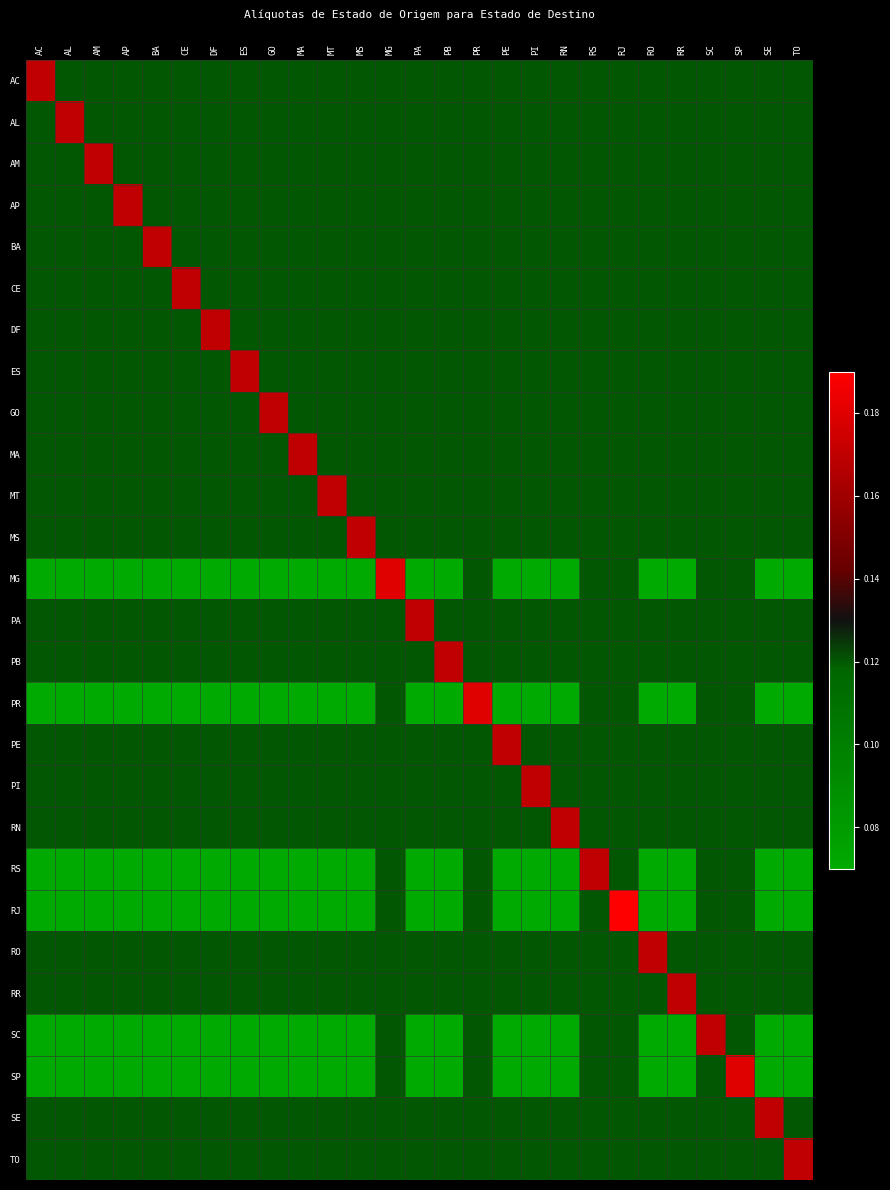

List the series in order of their peak value, lowest first.

AC, AL, AM, AP, BA, CE, DF, ES, GO, MA, MT, MS, PA, PB, PE, PI, RN, RS, RO, RR, SC, SE, TO, MG, PR, SP, RJ